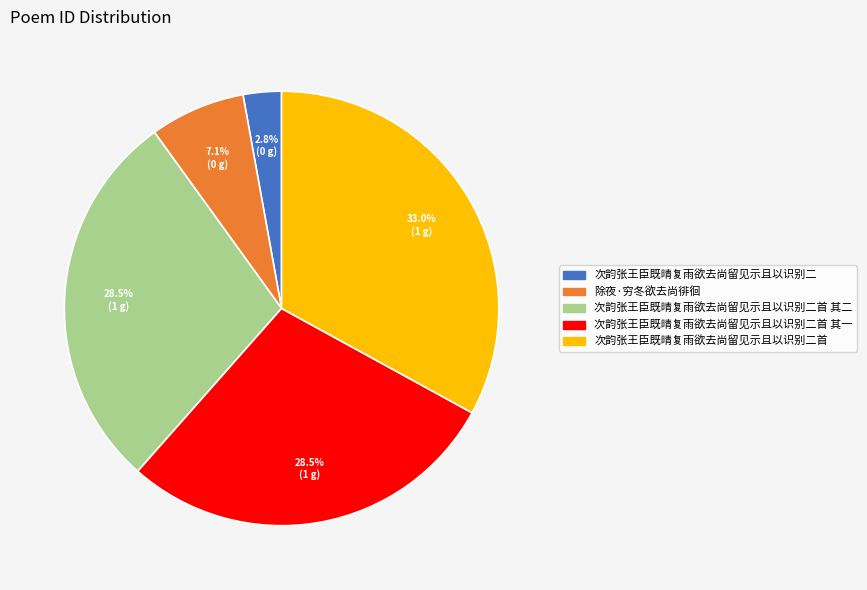

To the nearest percent, what portion does 次韵张王臣既晴复雨欲去尚留见示且以识别二 represent?

3%